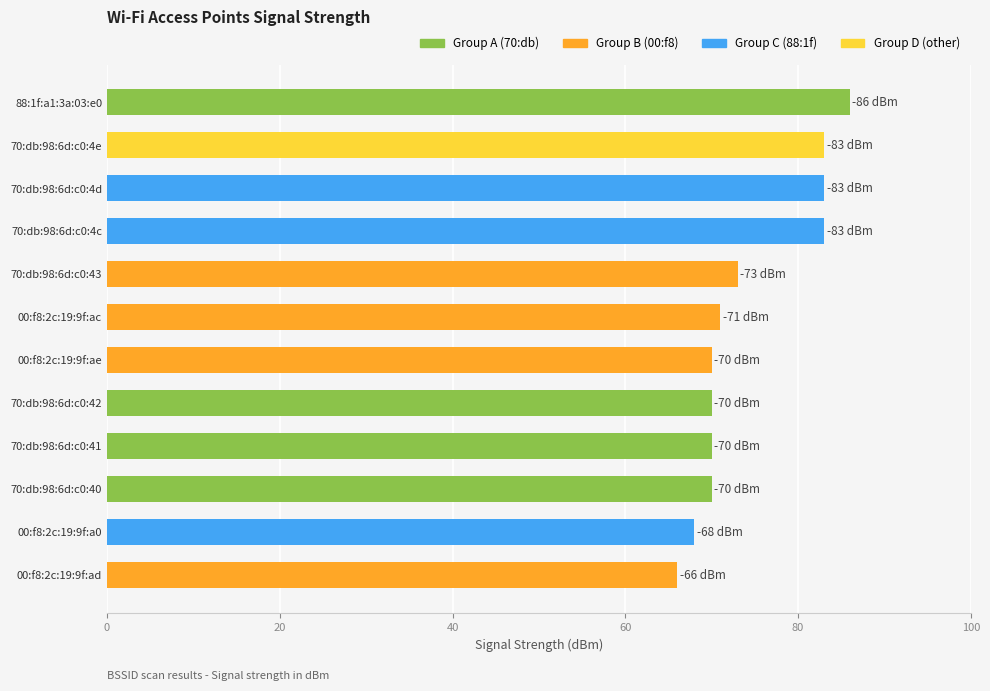

Is it true that the value at 70:db:98:6d:c0:4c is 83?

True